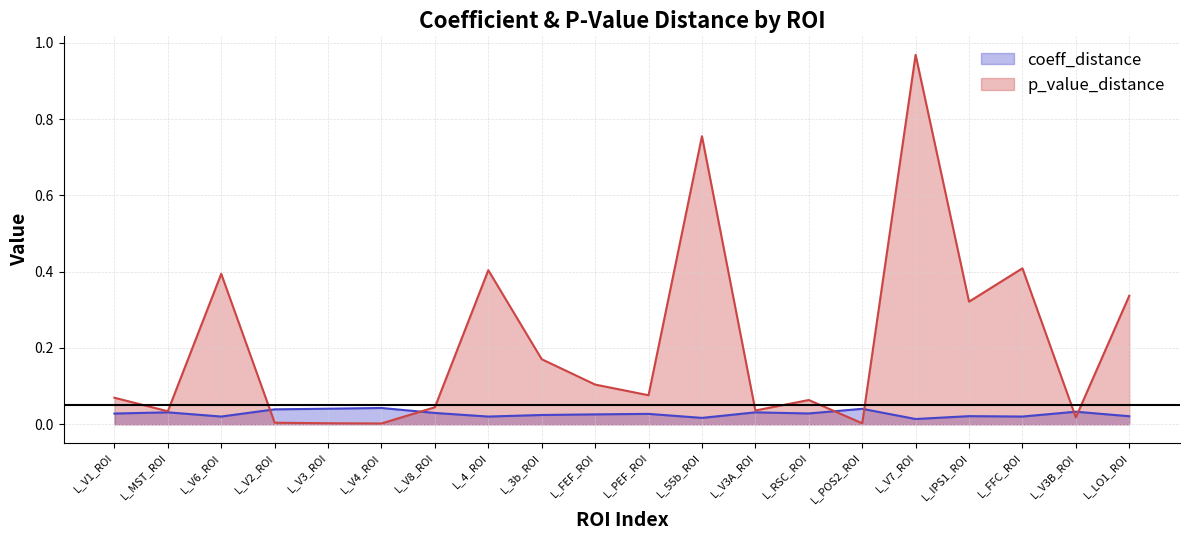

Does the chart have visible grid lines?

Yes